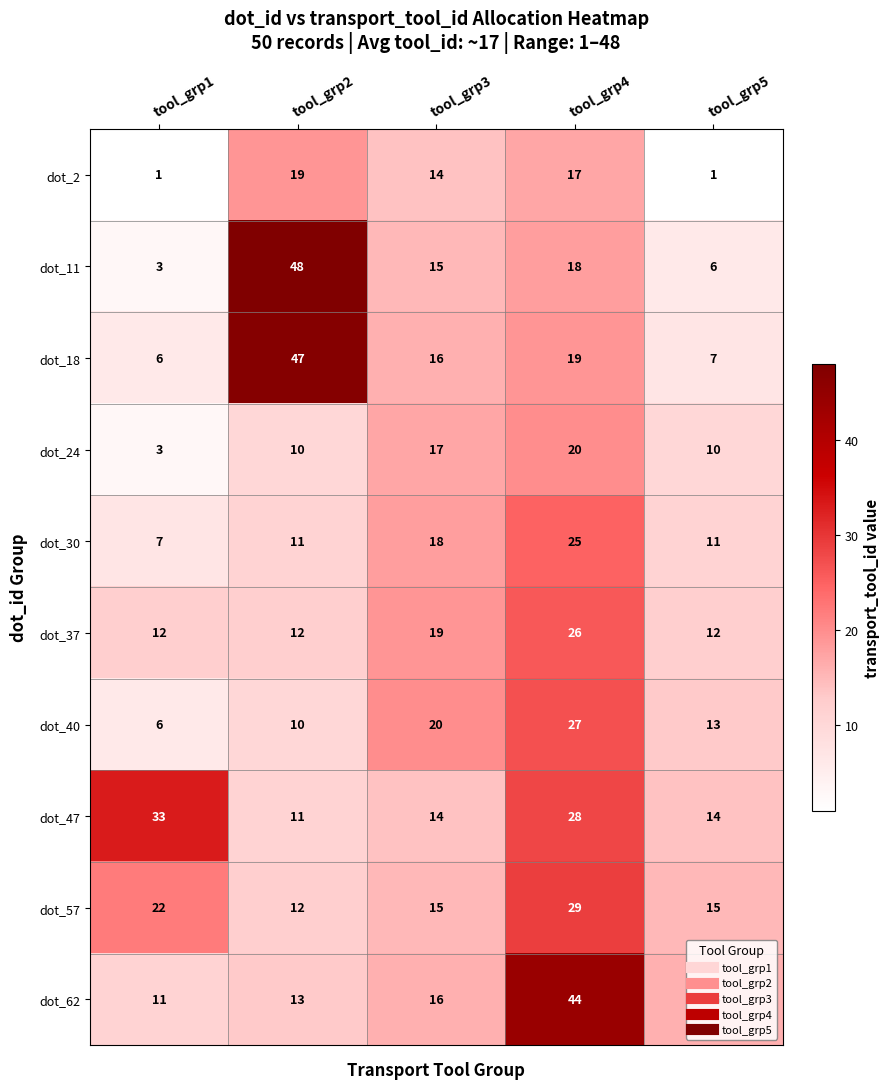

Rank the series at tool_grp4 from highest to lowest value.

dot_62, dot_57, dot_47, dot_40, dot_37, dot_30, dot_24, dot_18, dot_11, dot_2